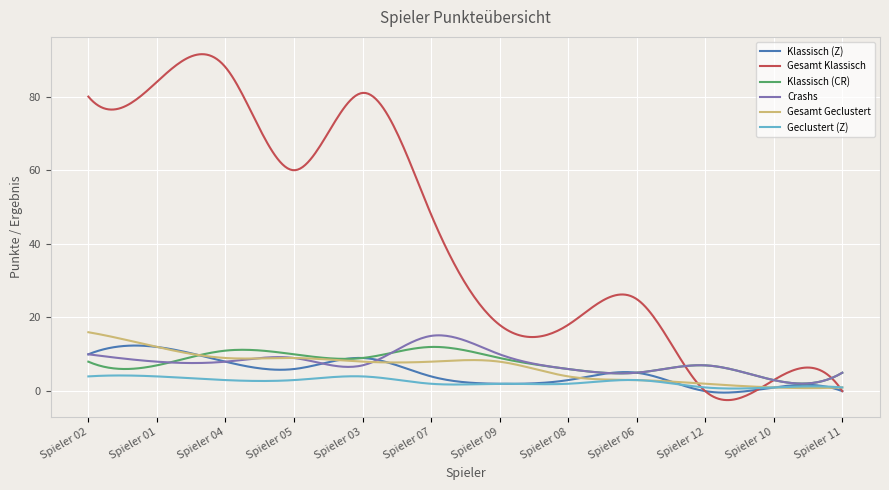

Which series has the largest range (max minus min)?

Gesamt Klassisch